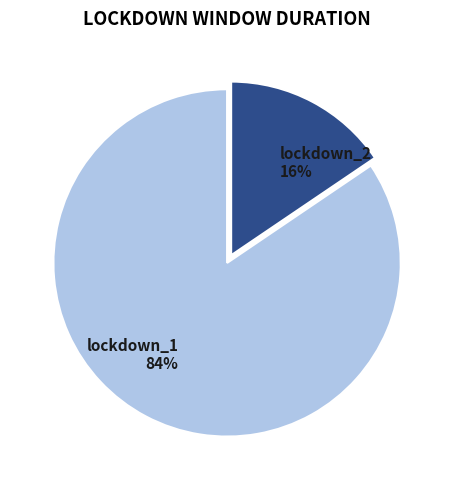

To the nearest percent, what is the average slice percentage?

50%